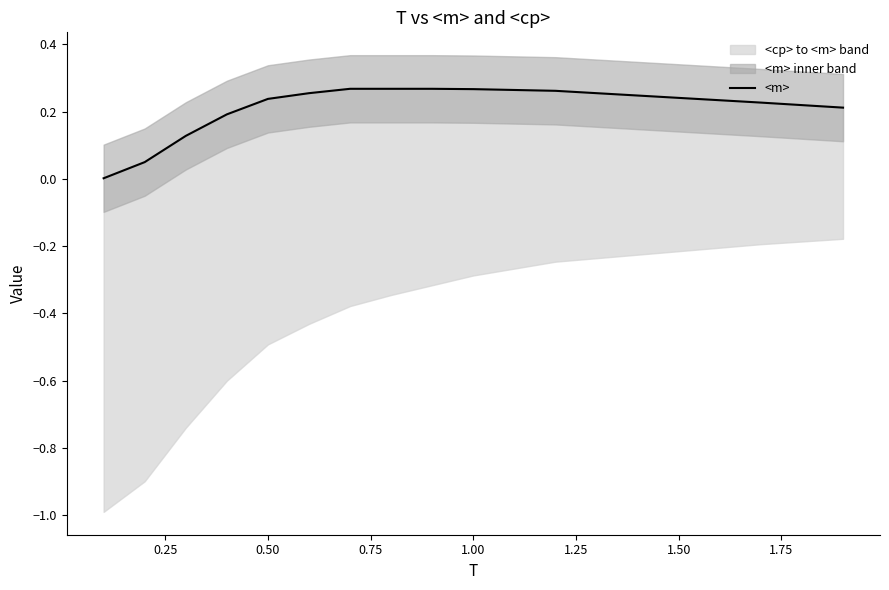

What is the greatest value displayed?

0.3